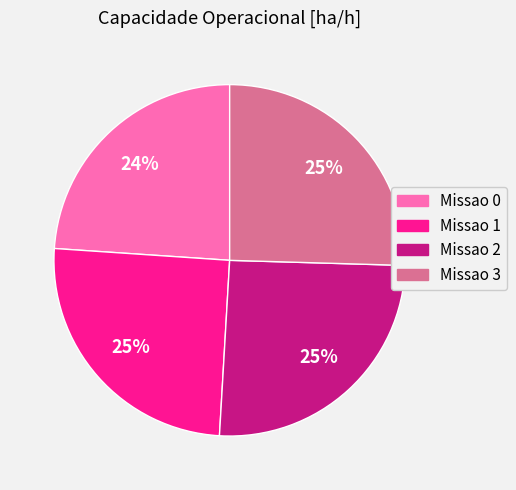

What is the ratio of the value at Missao 1 to the value at Missao 3?

1.0